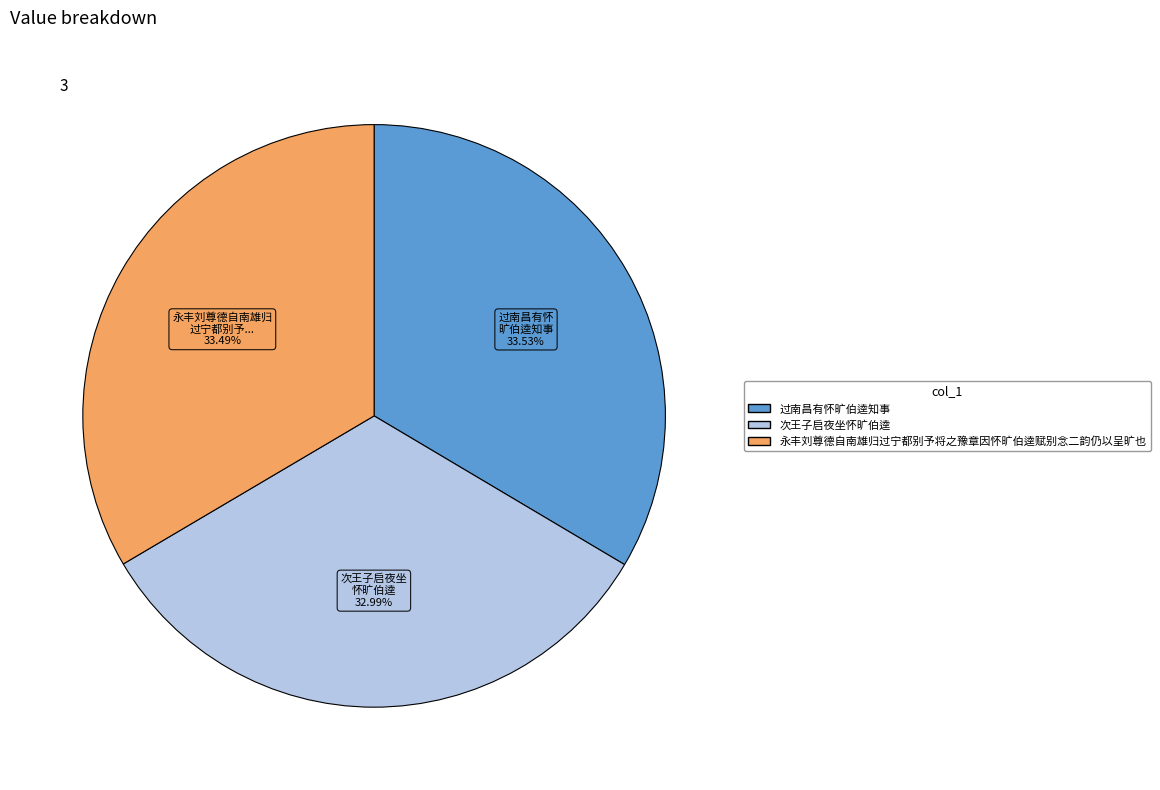

What percentage is NOT represented by 次王子启夜坐怀旷伯逵?

67.0%